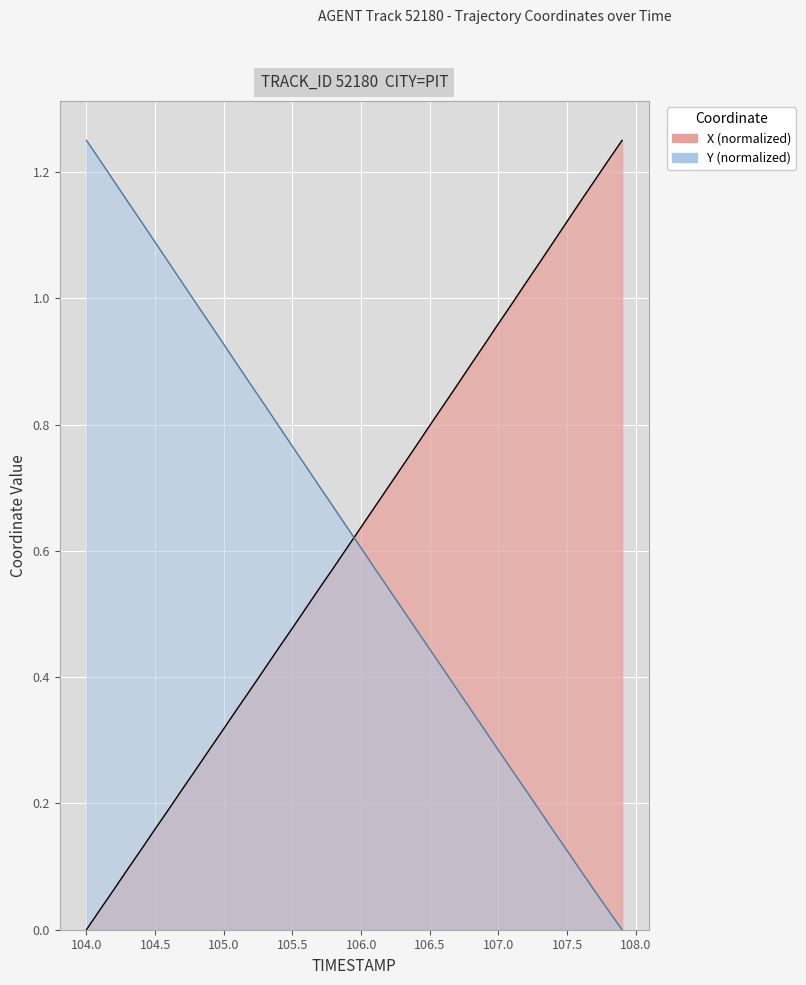

What is the difference between the X values at 104.0 and 105.5?

0.5